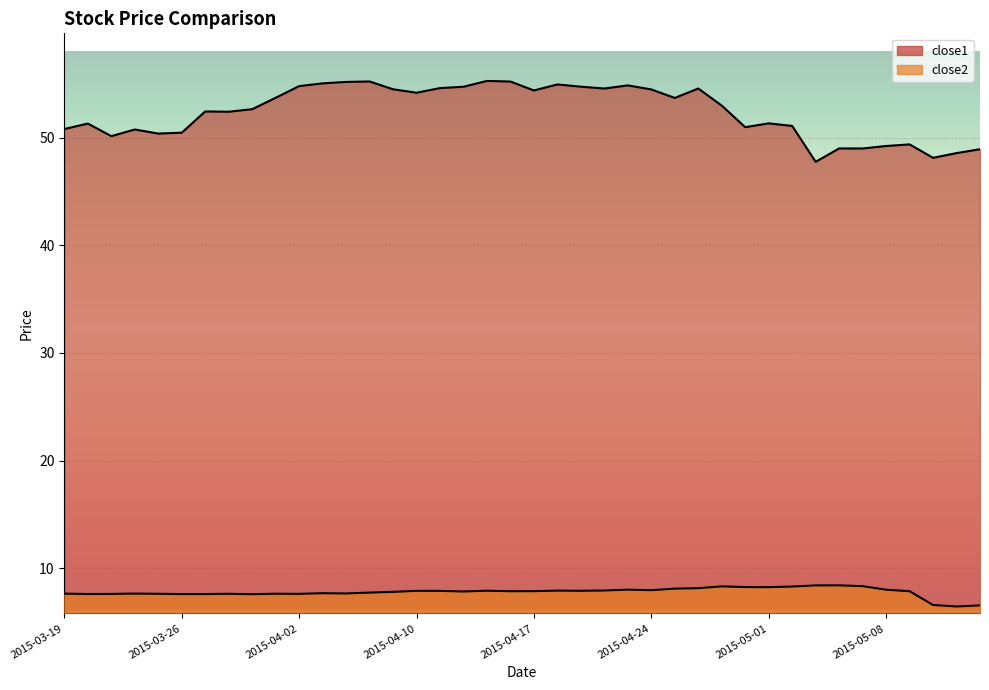

True or false: close2 and close1 intersect in this chart.

False